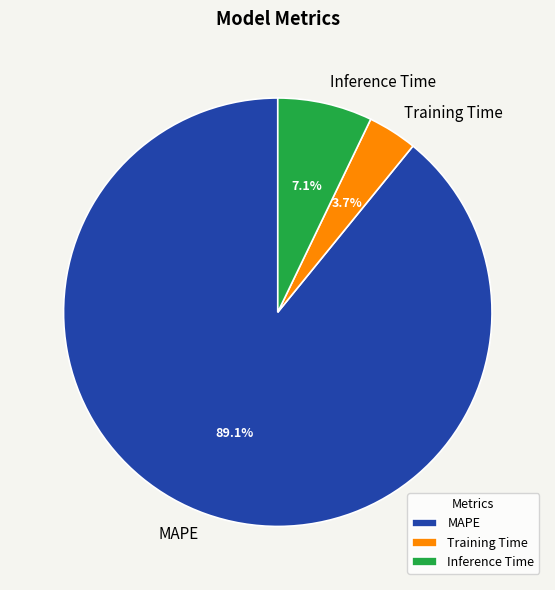

Does MAPE represent more than half of the total?

Yes